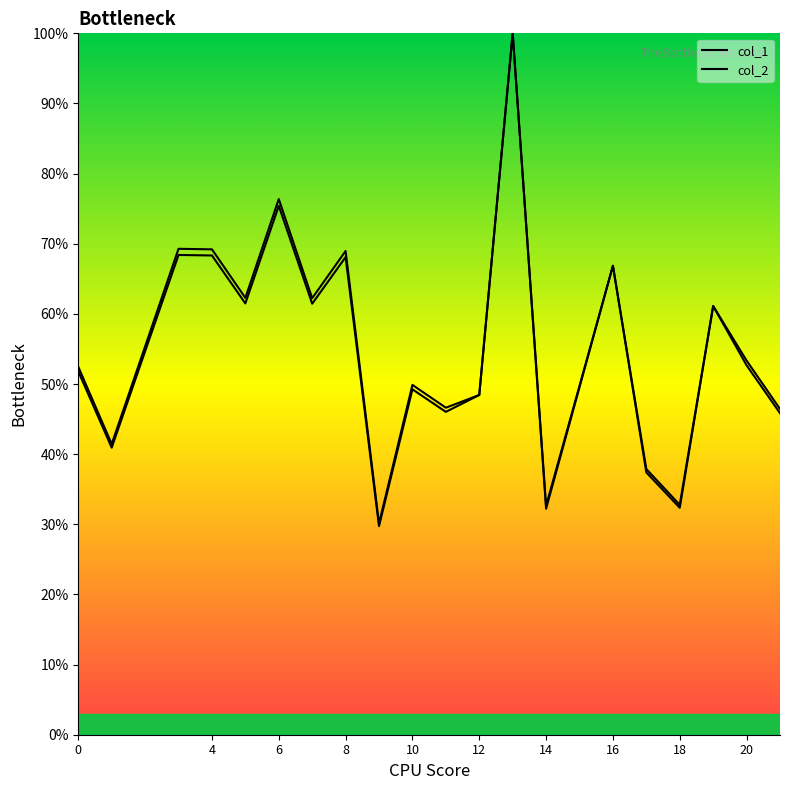

True or false: col_2 and col_1 intersect in this chart.

False